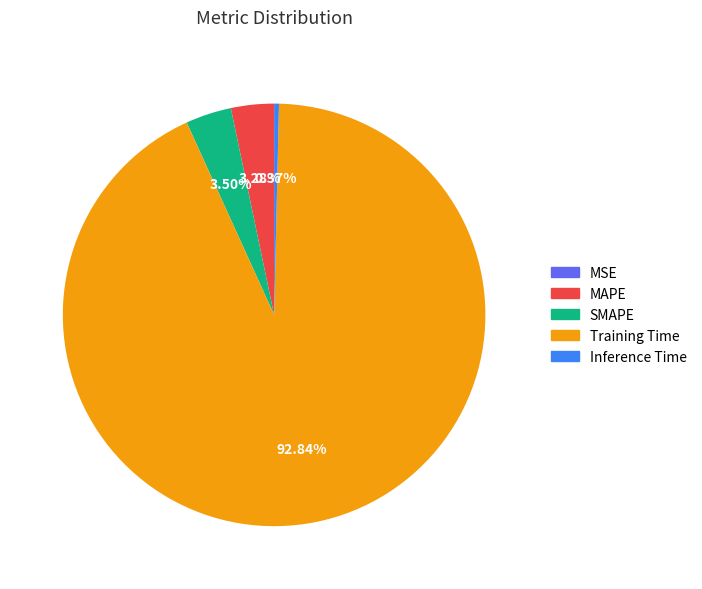

Between Training Time and Inference Time, which is larger?

Training Time